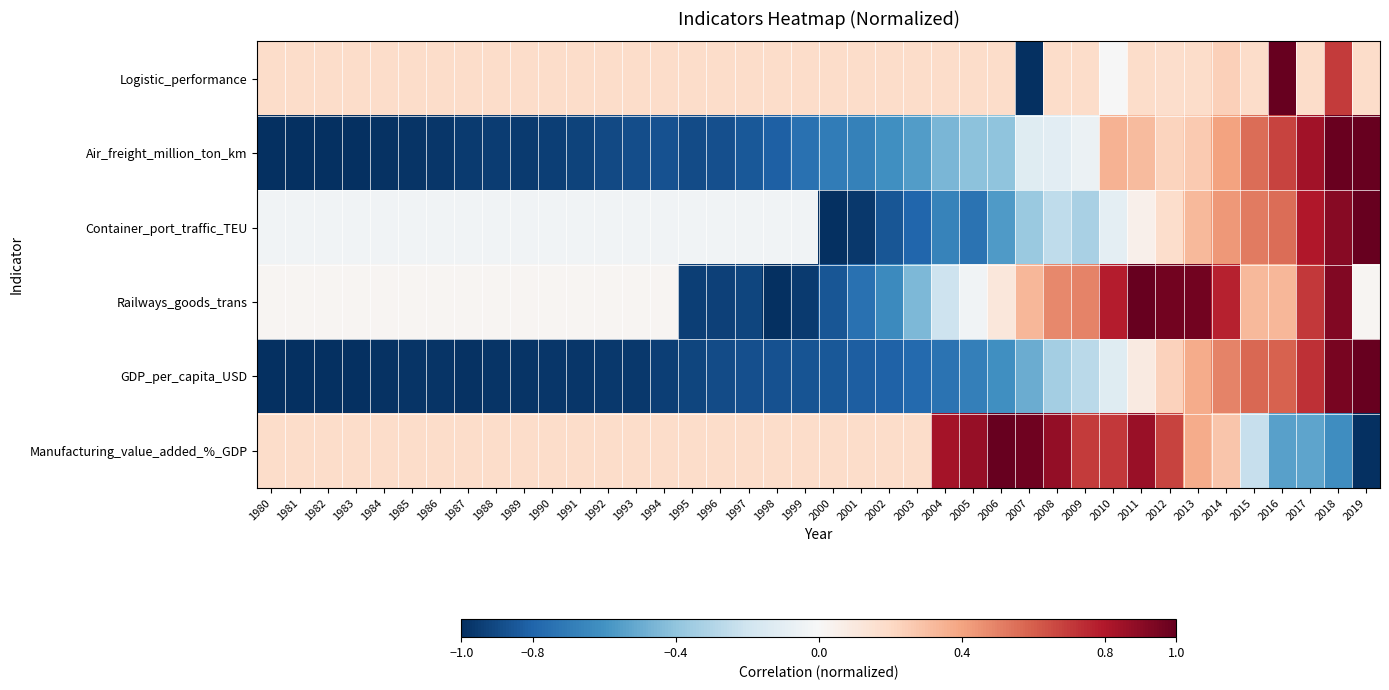

Count the number of data series in this chart.

6